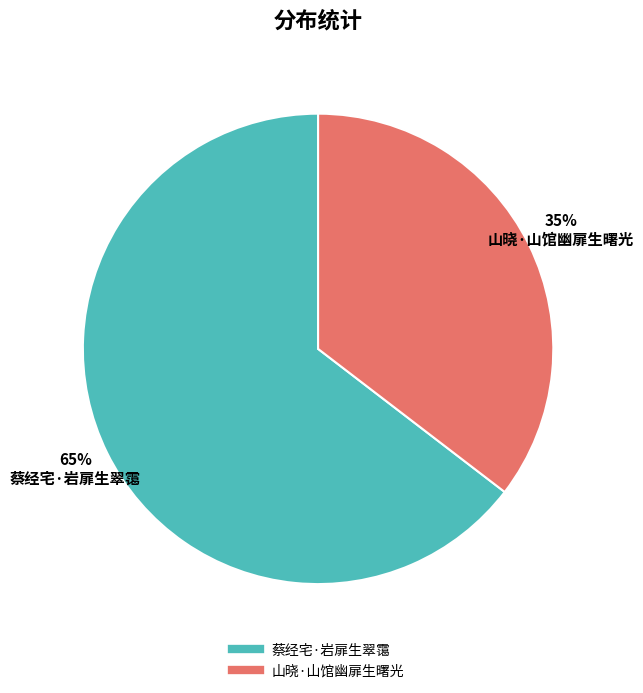

Which has a higher value, 蔡经宅·岩扉生翠霭 or 山晓·山馆幽扉生曙光?

蔡经宅·岩扉生翠霭